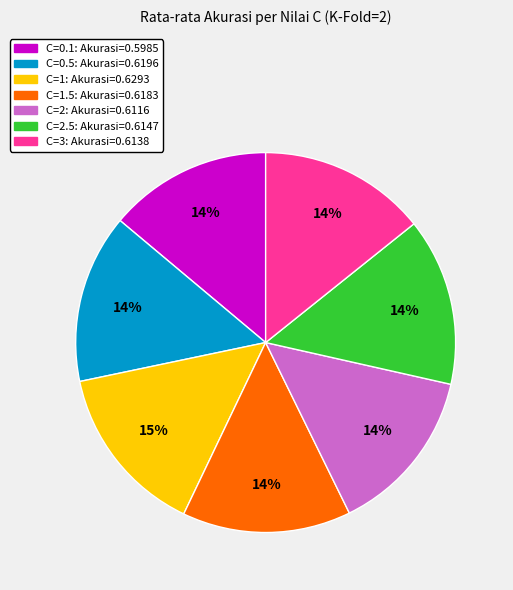

Is there a majority slice in this chart?

No